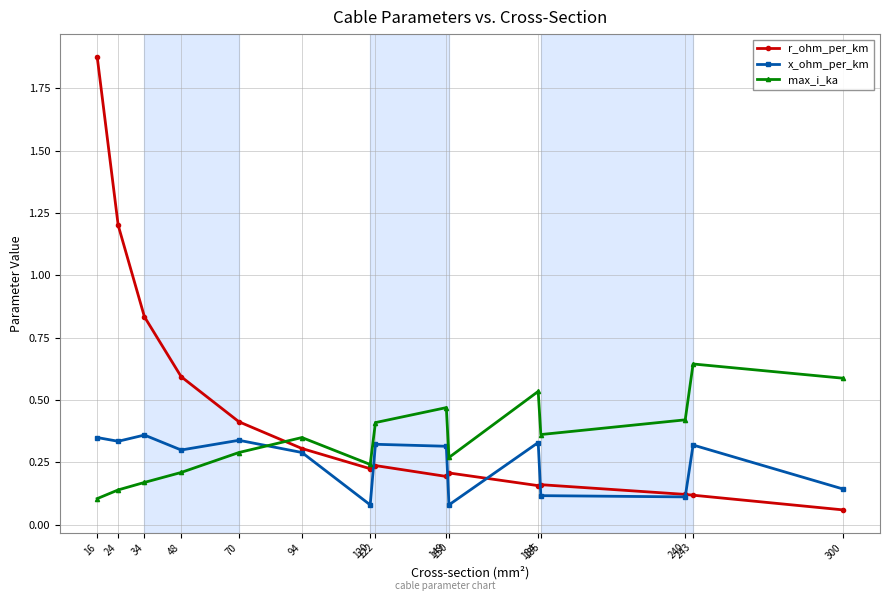

List the series in order of their overall mean, lowest first.

x_ohm_per_km, max_i_ka, r_ohm_per_km